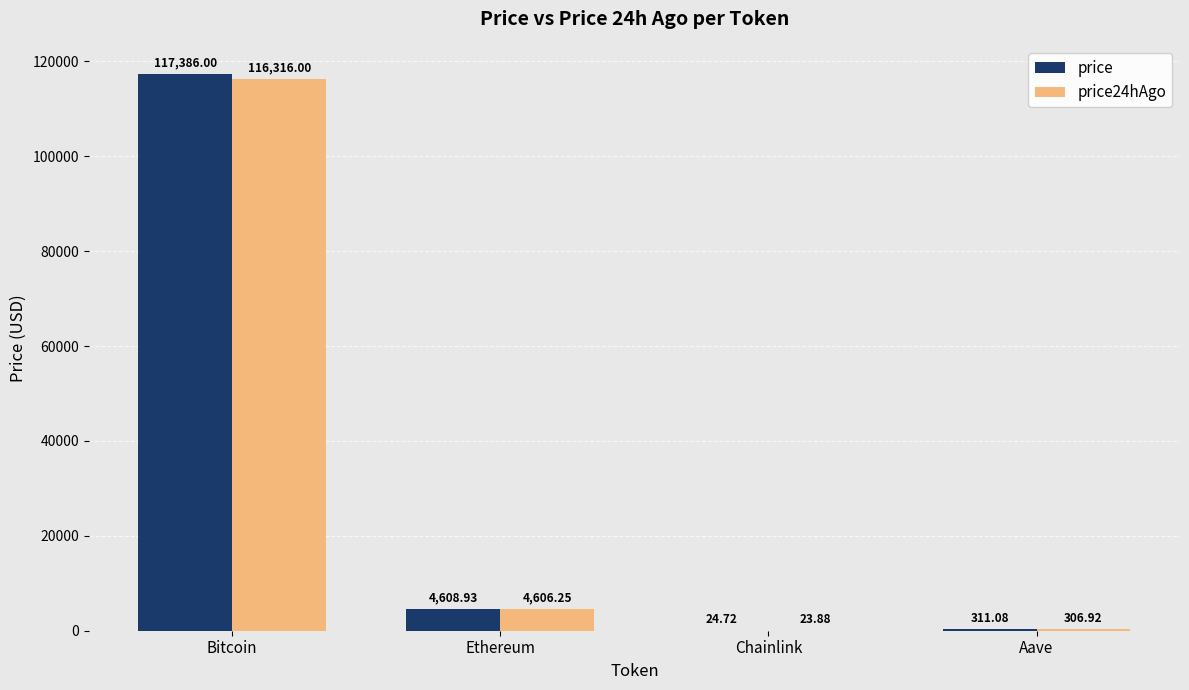

At which label does price first exceed 4608?

Bitcoin